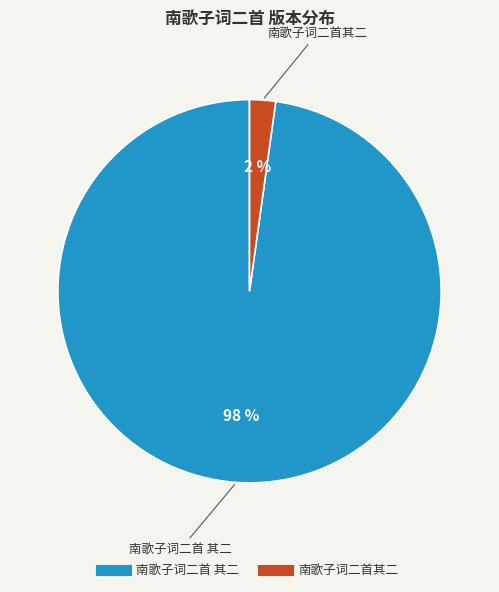

What percentage is the 南歌子词二首 其二 slice, to the nearest percent?

98%